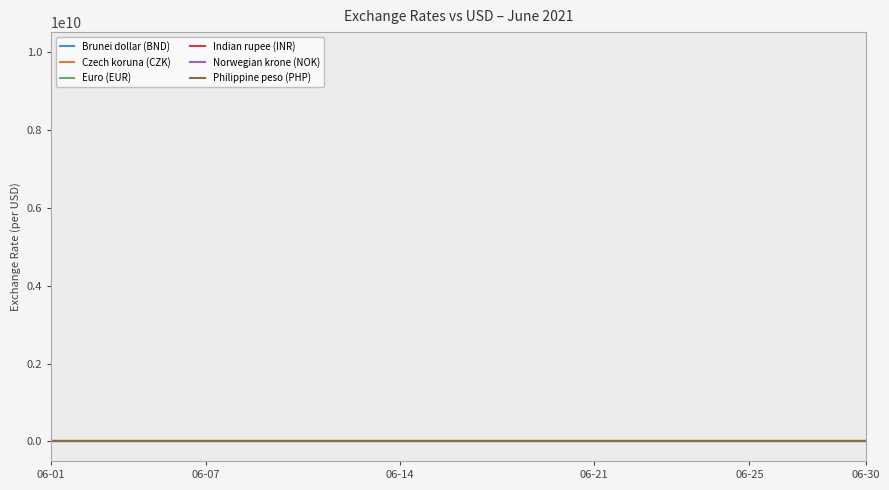

What are all the series names shown in the legend?

Brunei dollar (BND), Czech koruna (CZK), Euro (EUR), Indian rupee (INR), Norwegian krone (NOK), Philippine peso (PHP)